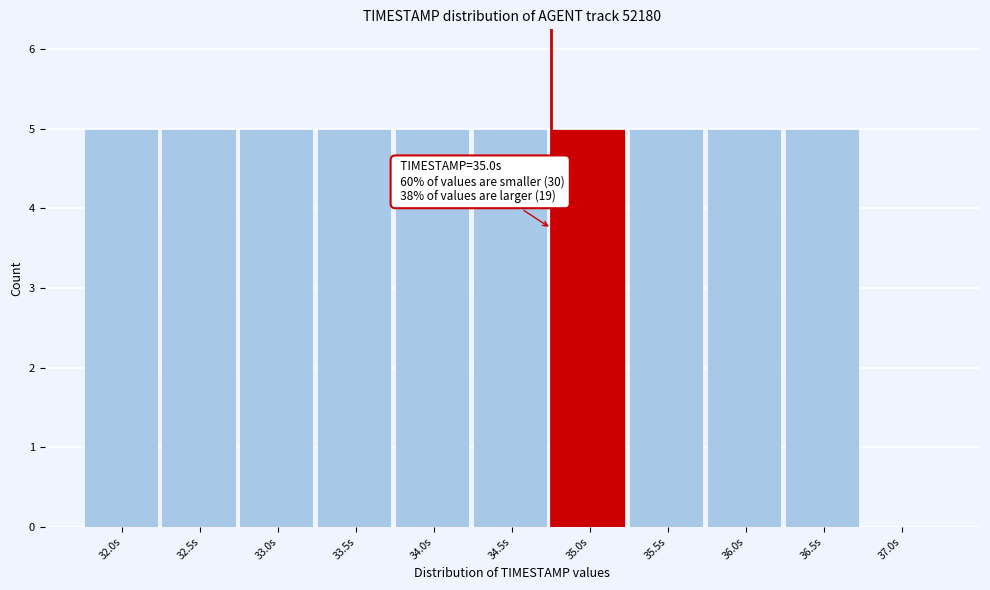

Reading left to right, extract all data points from this chart.

32.0s=5	32.5s=5	33.0s=5	33.5s=5	34.0s=5	34.5s=5	35.0s=5	35.5s=5	36.0s=5	36.5s=5	37.0s=0